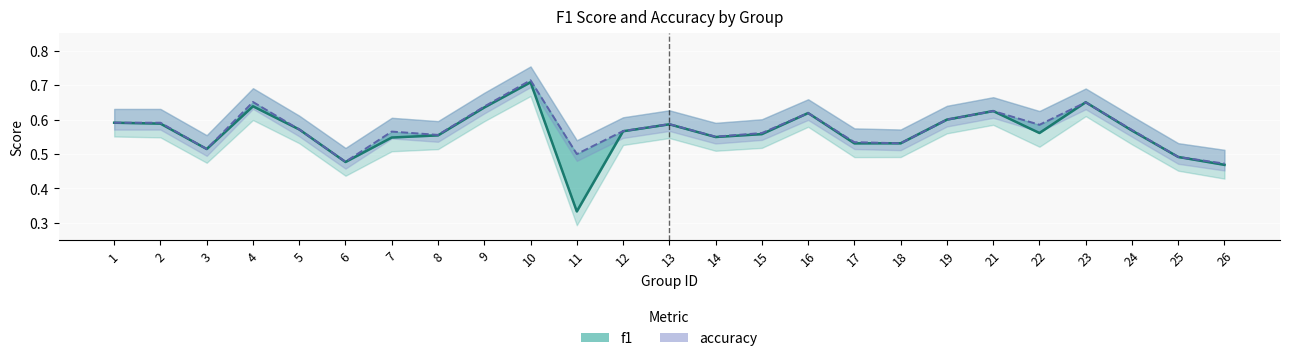

At which label does f1 reach its peak?

10